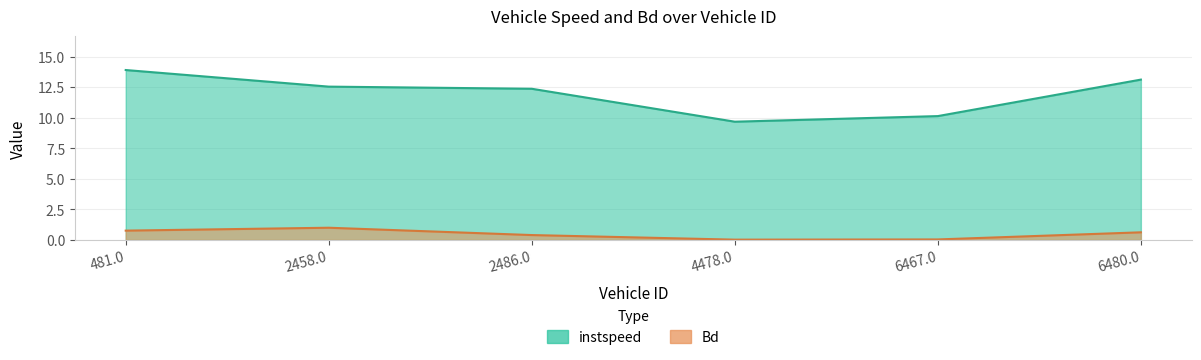

The Bd series shows 0.2 at 2486.0. True or false?

False